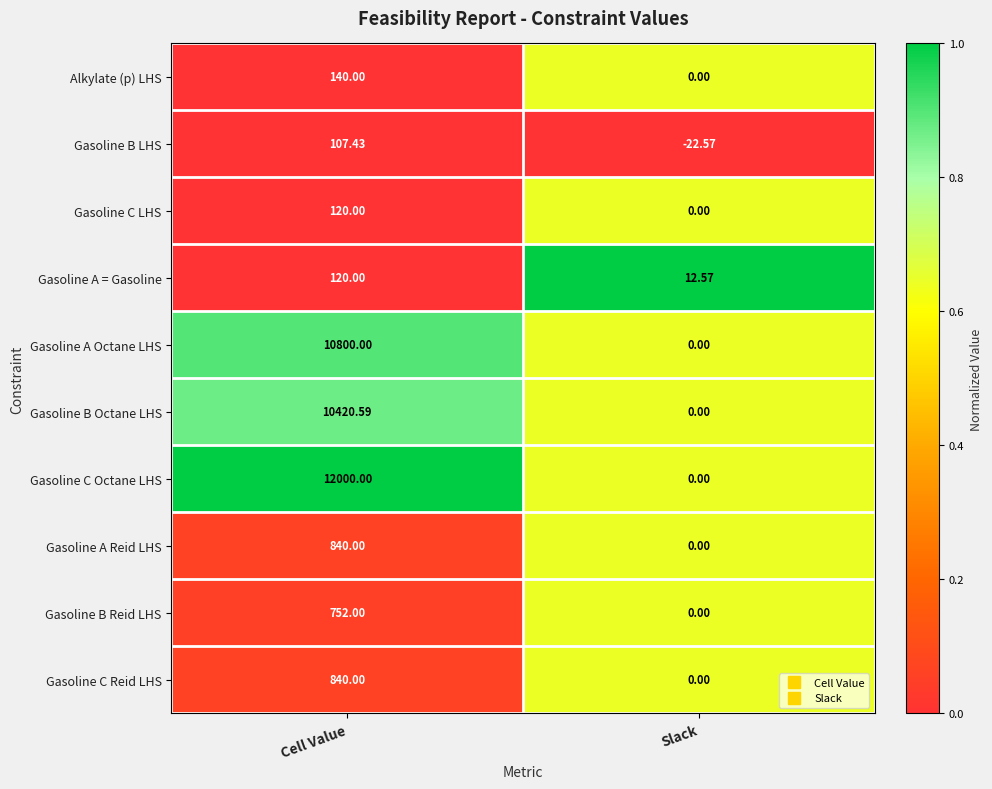

At how many categories does at least one series exceed 0?

2